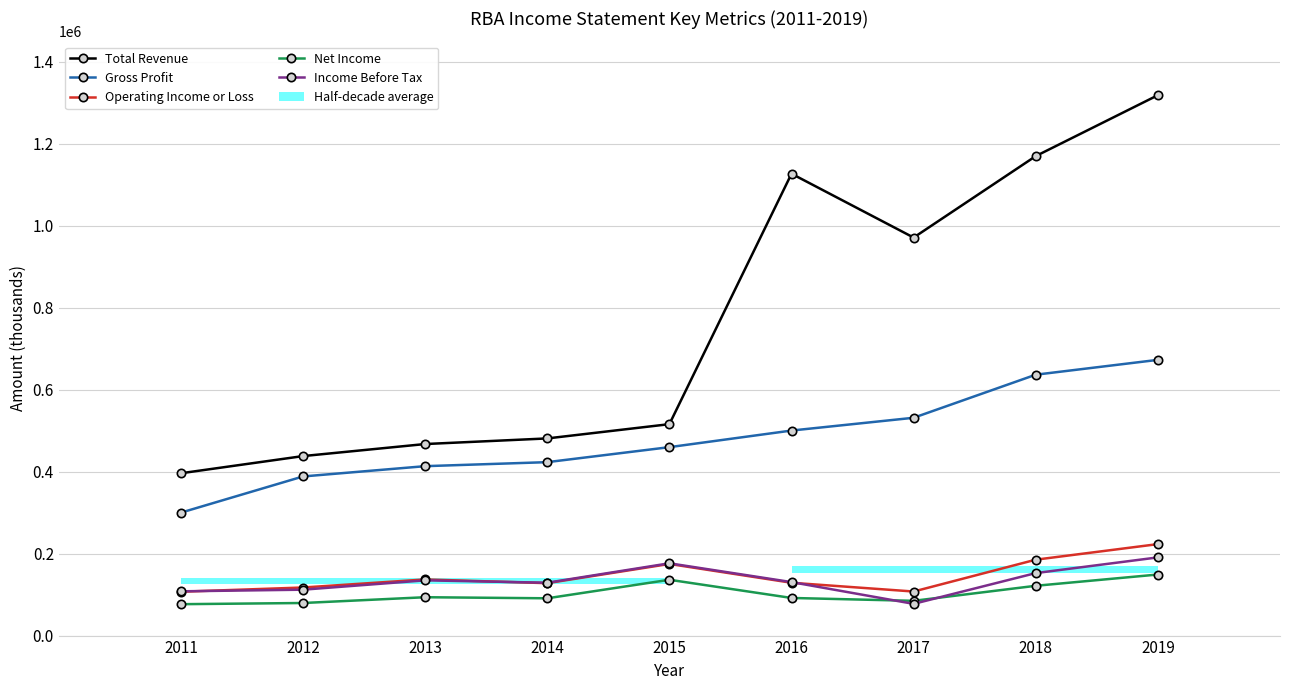

At which category is the sum across all series the highest?

2019